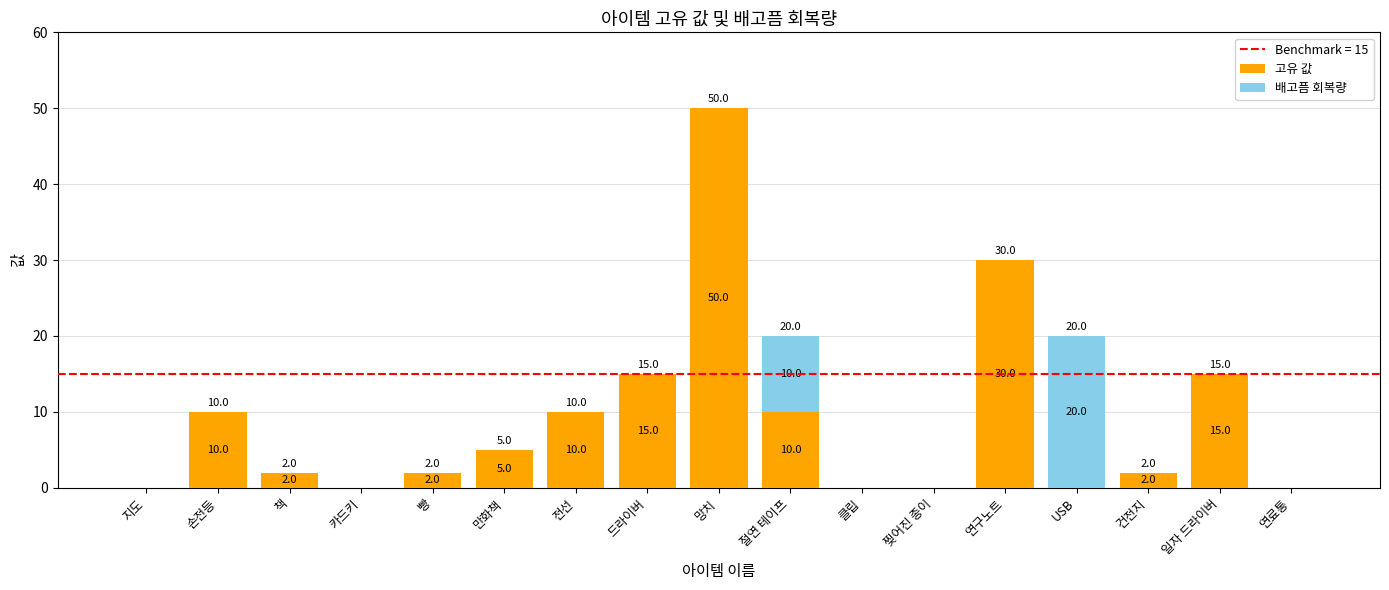

Is it true that 고유 값 equals 10 at 절연 테이프?

True